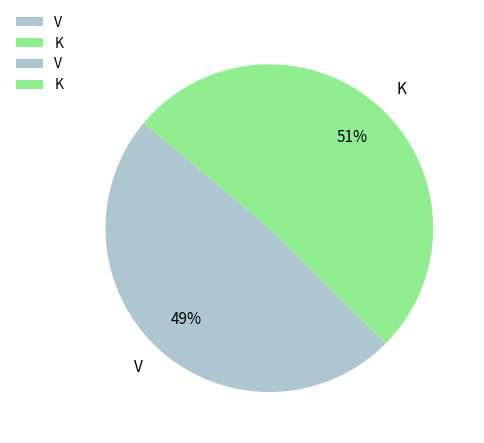

To the nearest percent, what is the average slice percentage?

50%